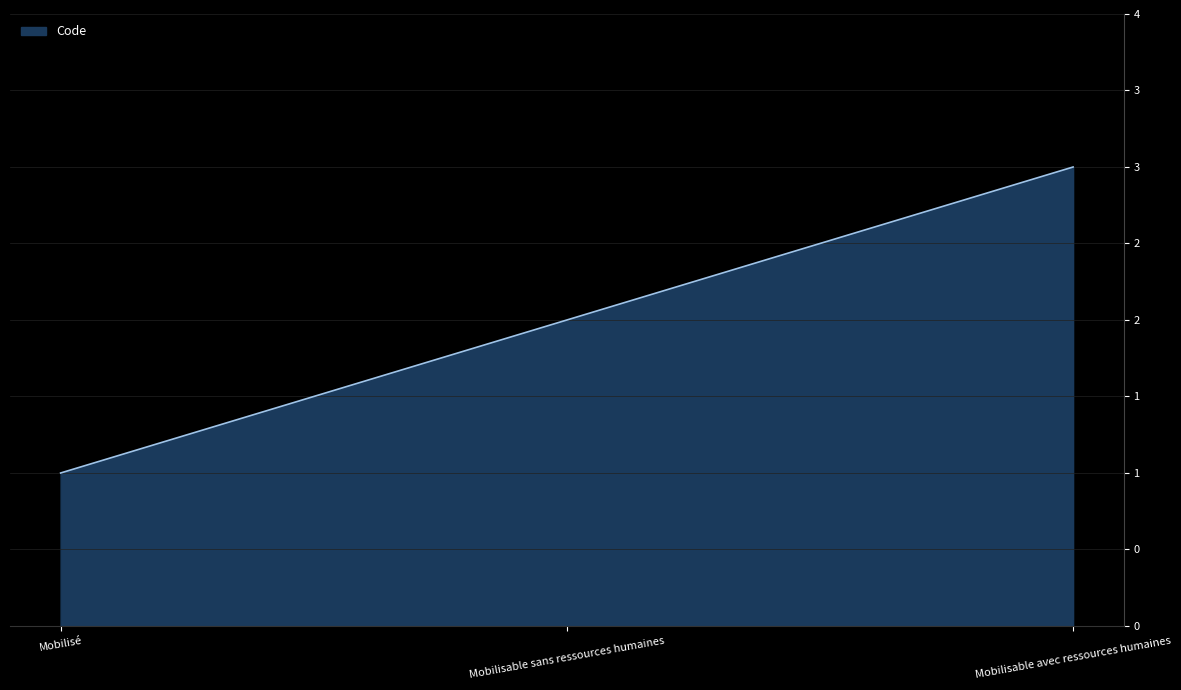

Rank the categories by value from lowest to highest.

Mobilisé, Mobilisable sans ressources humaines, Mobilisable avec ressources humaines